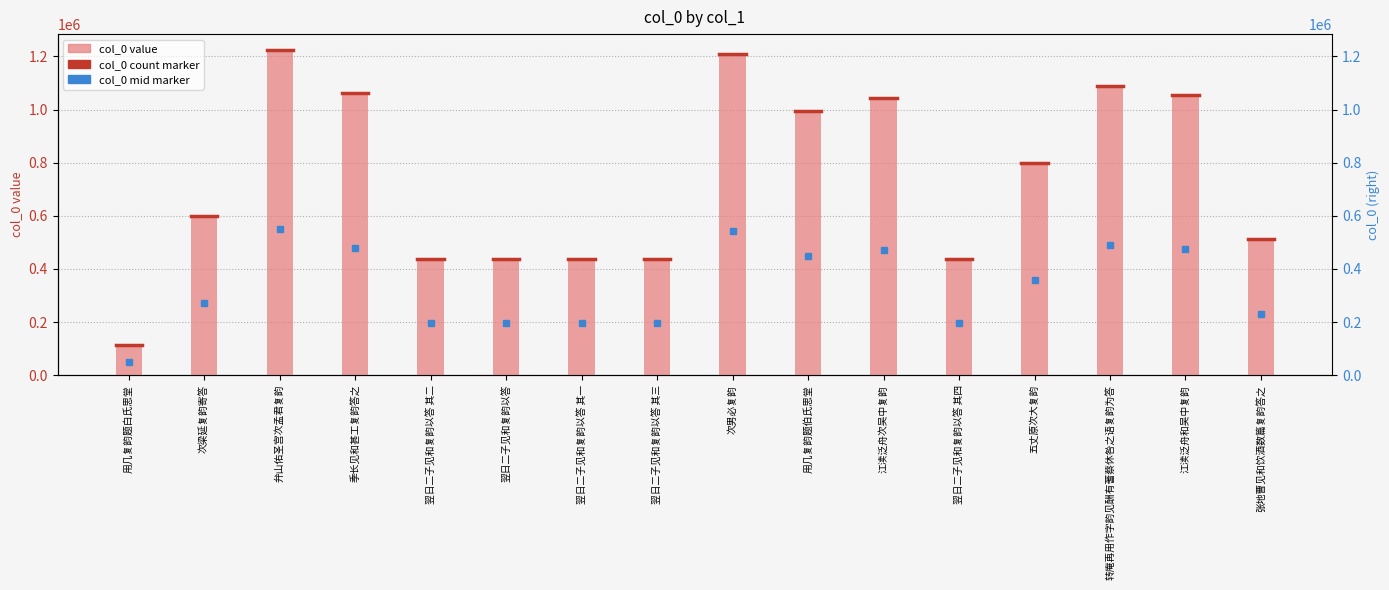

Which has a higher value, 弁山佑圣宫次孟君复韵 or 转庵再用作字韵见酬有蓍蔡休咎之语复韵为答?

弁山佑圣宫次孟君复韵